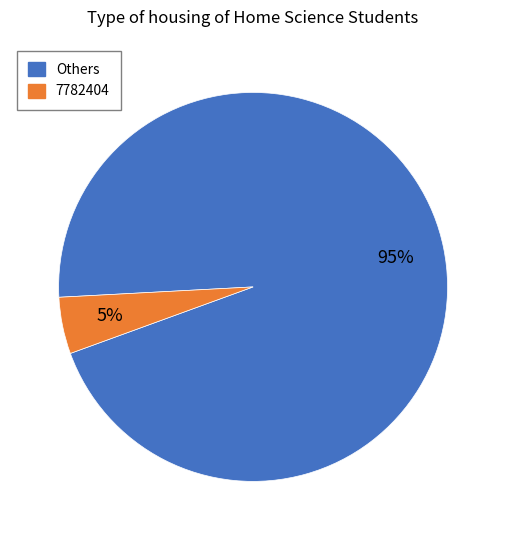

Which slice is the smallest?

7782404